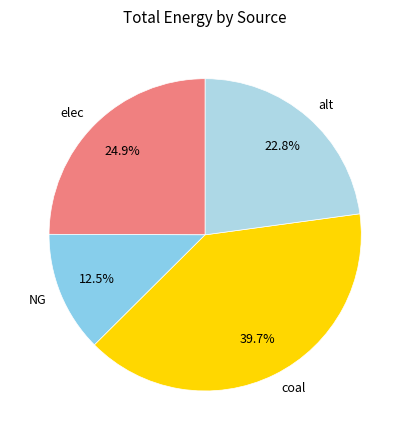

Does any single category account for the majority?

No